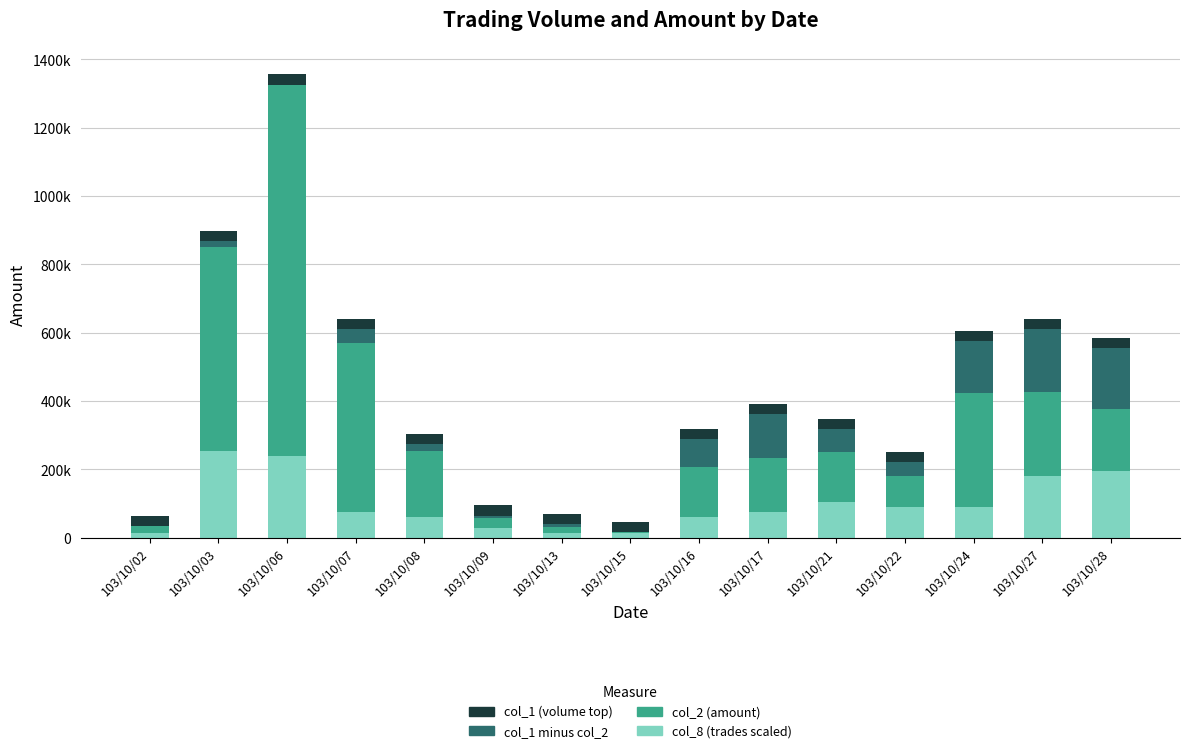

Does the chart contain stacked bars?

Yes